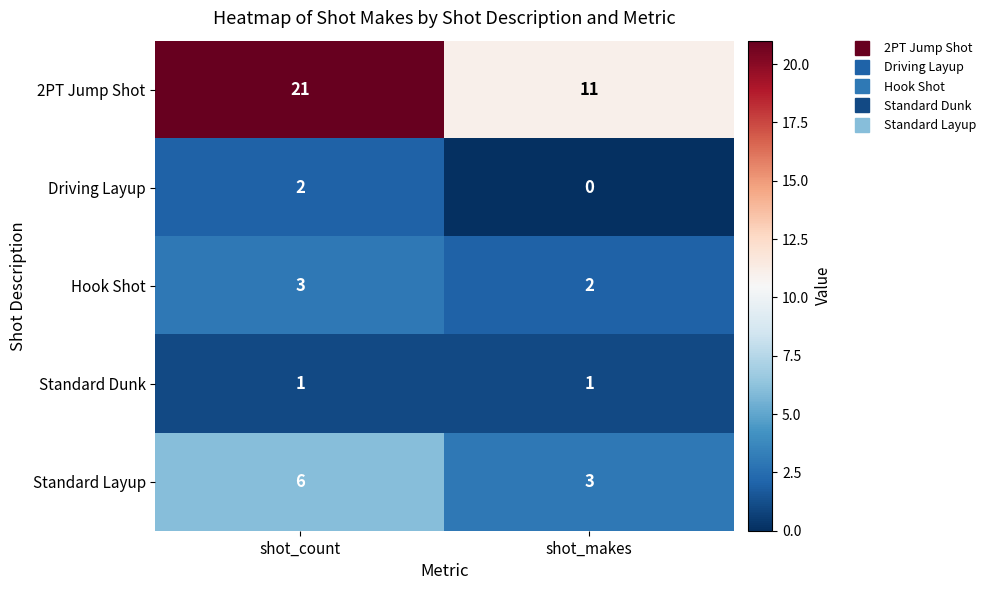

What is the approximate value of Hook Shot at shot_count?

3